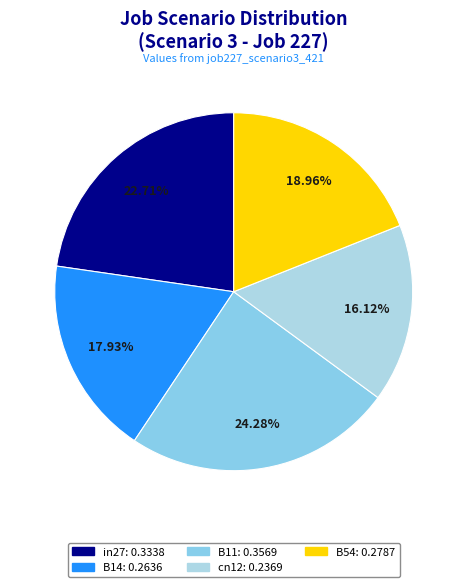

Between in27 and B14, which is larger?

in27